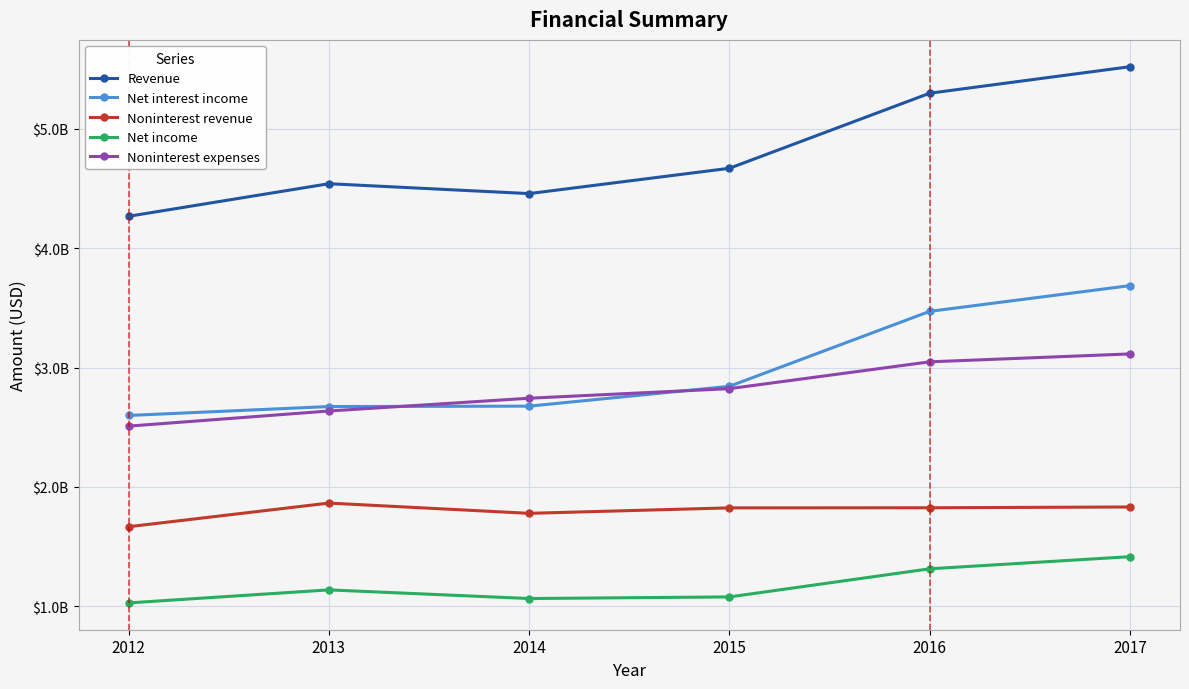

What are all the series names shown in the legend?

Revenue, Net interest income, Noninterest revenue, Net income, Noninterest expenses